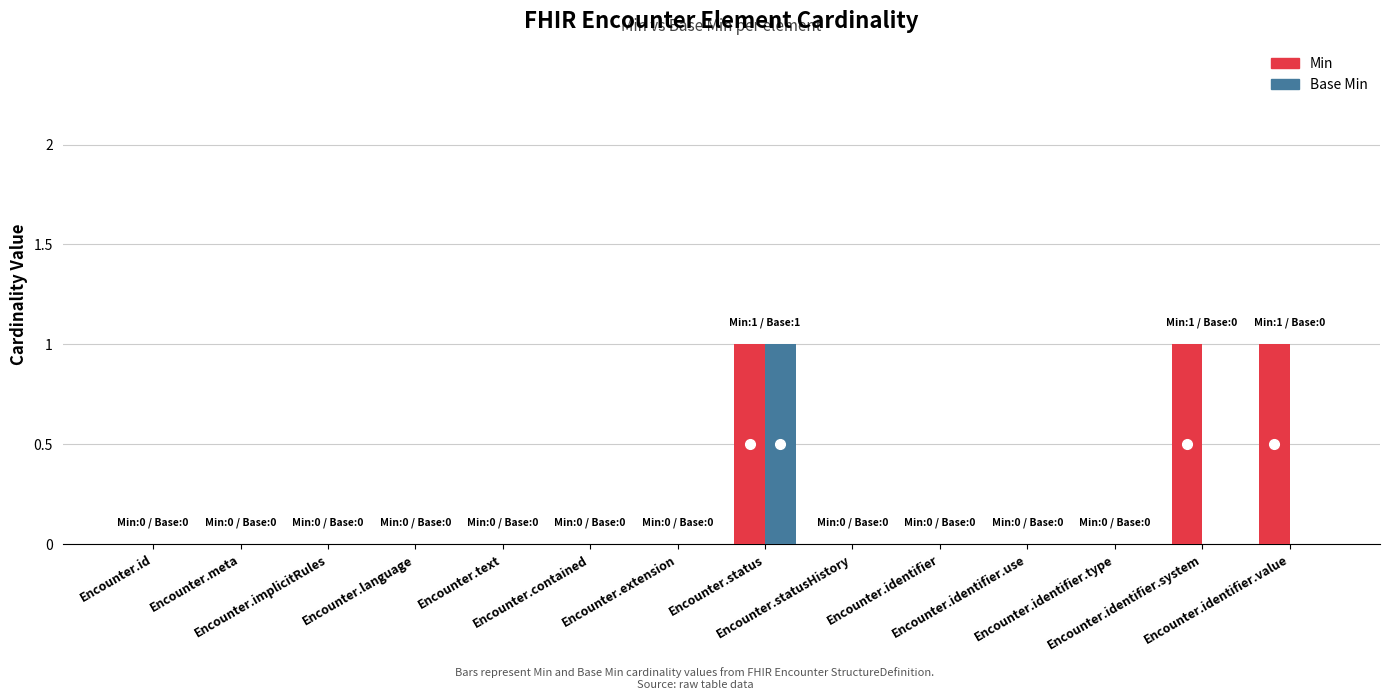

Which series has the largest total across all categories?

Min